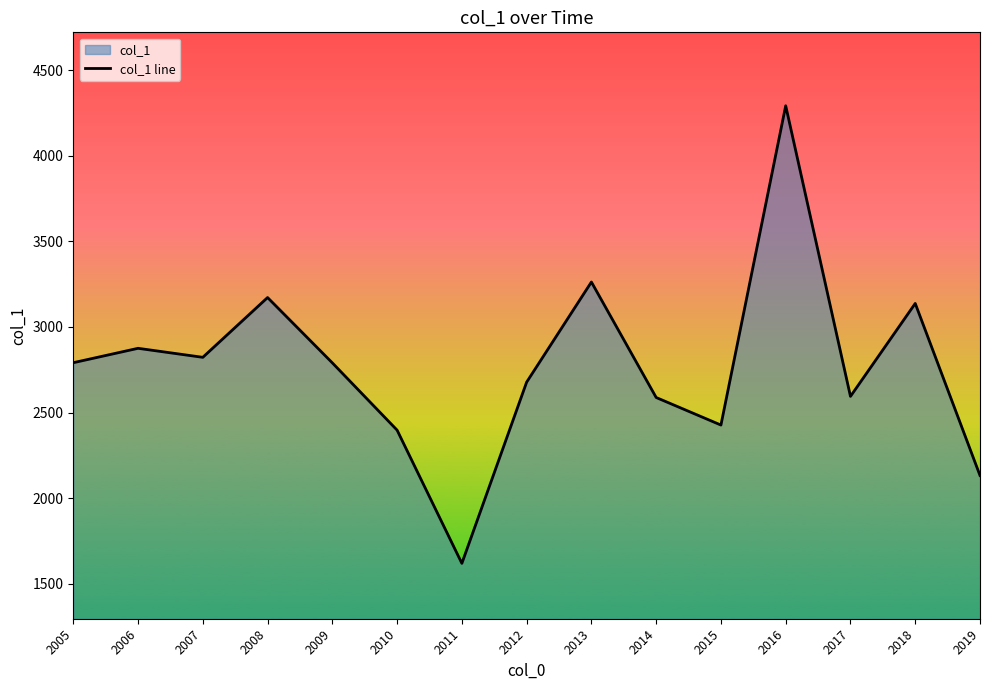

Rank the categories by value from highest to lowest.

2016, 2013, 2008, 2018, 2006, 2007, 2005, 2009, 2012, 2017, 2014, 2015, 2010, 2019, 2011